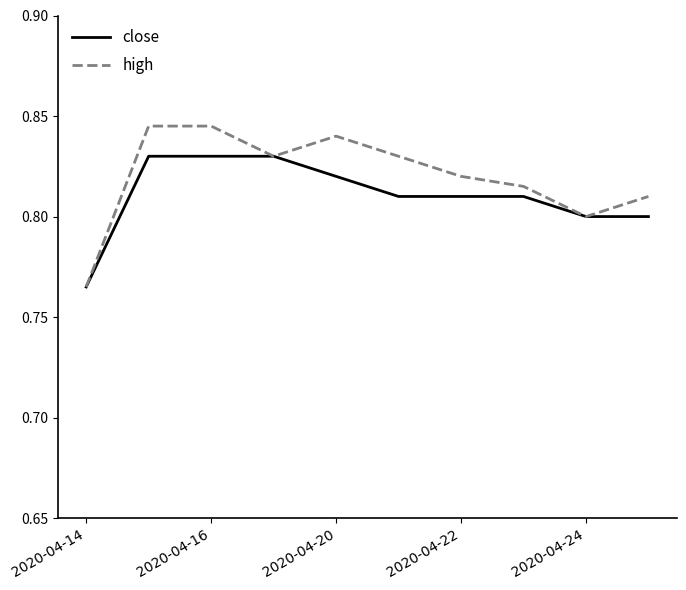

Which series has the widest spread of values?

high